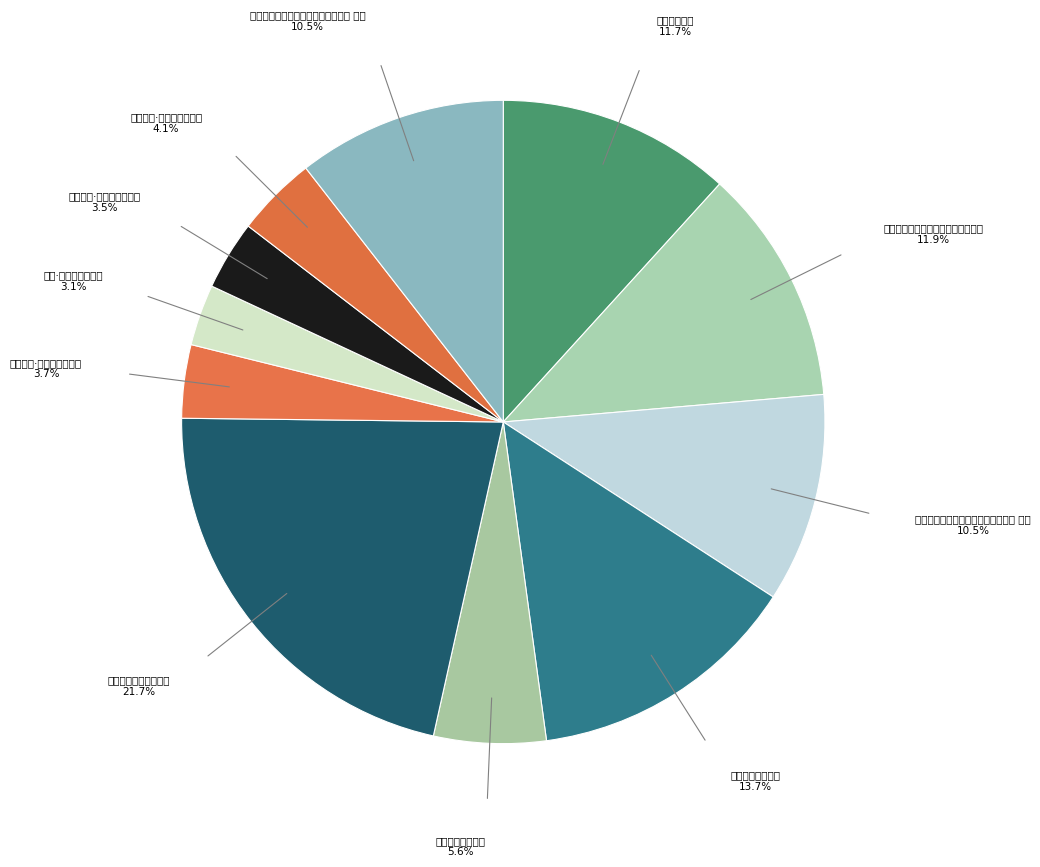

Is there a majority slice in this chart?

No